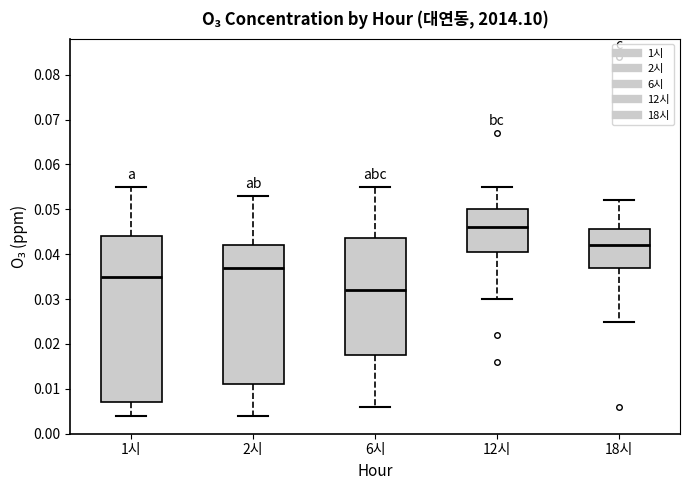

Which box has the lowest median line?

6시